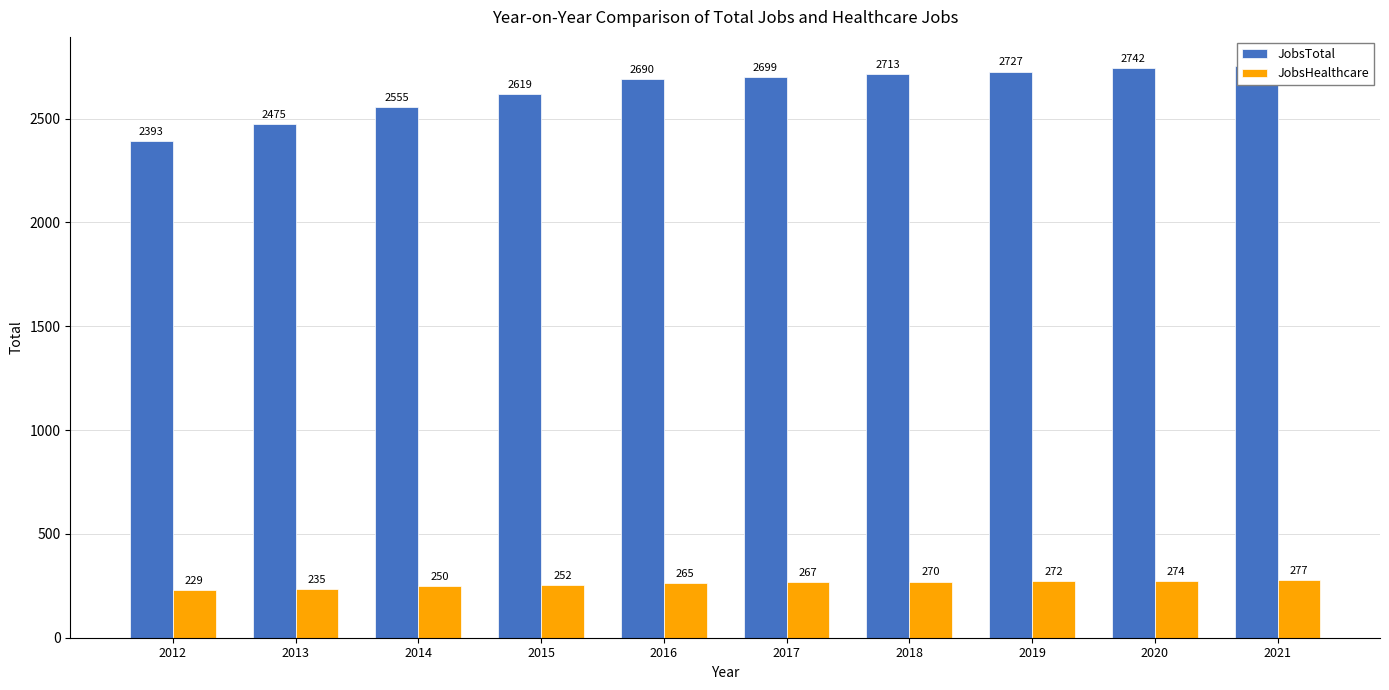

True or false: JobsHealthcare has a value of 403 at 2021.

False